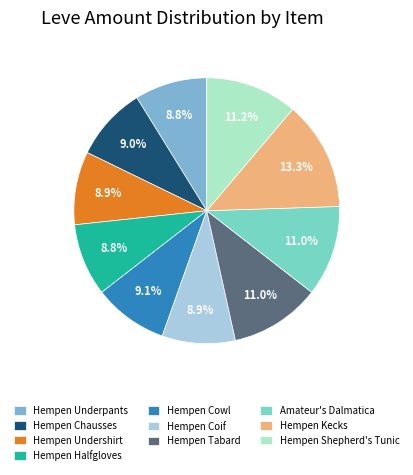

Is there a majority slice in this chart?

No